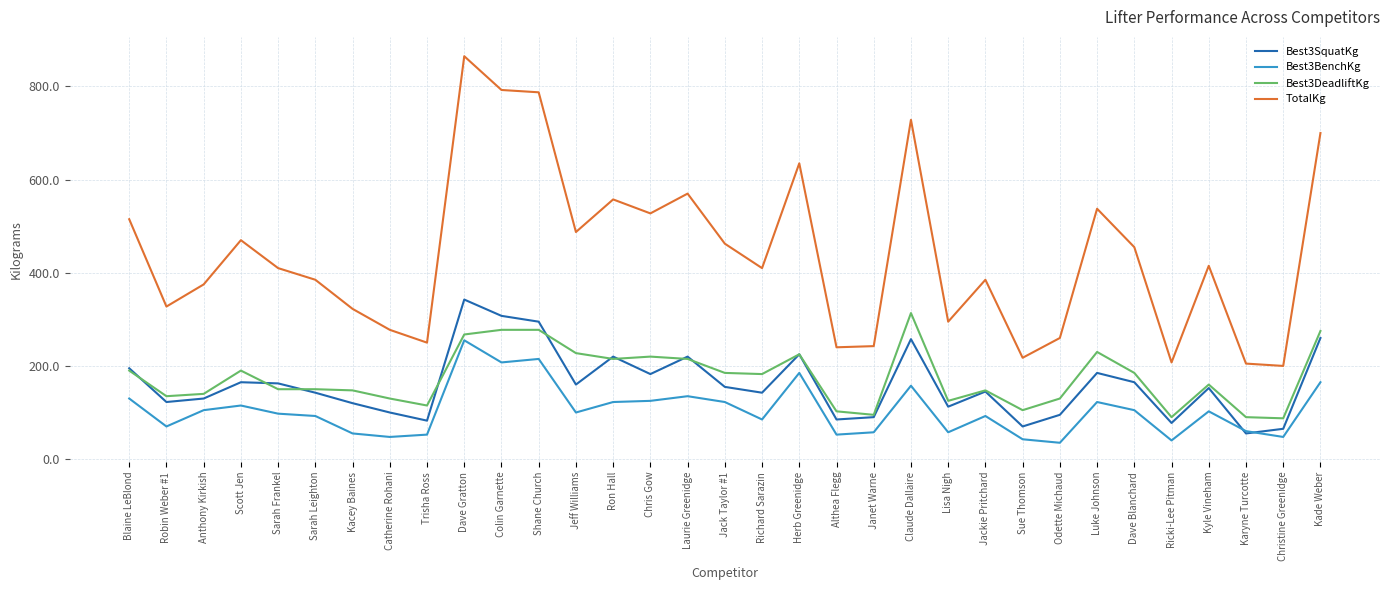

What is the spread (max minus min) of values at Kyle Vineham?

312.5